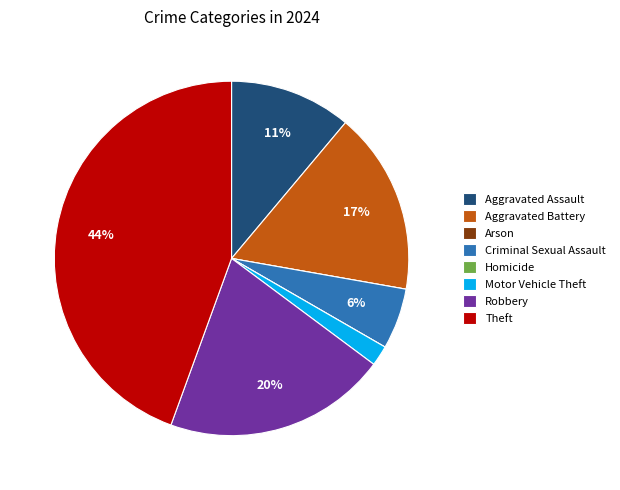

Does any single category account for the majority?

No